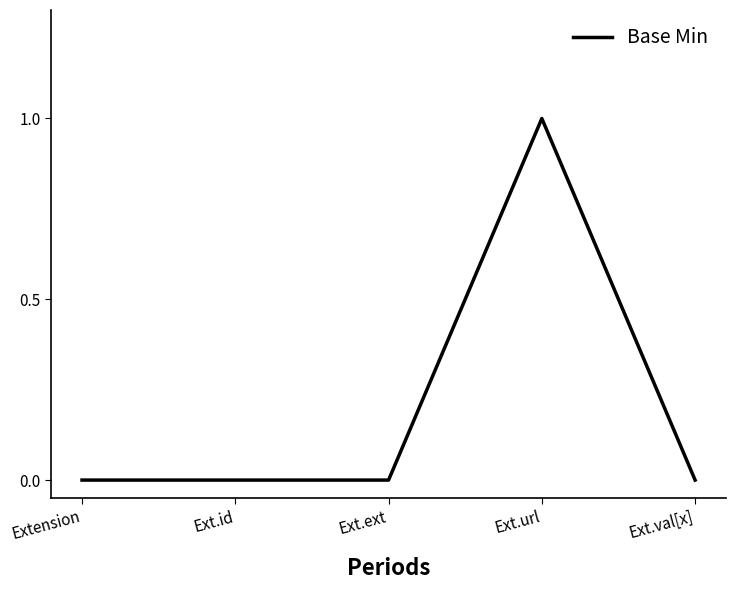

Which category has the highest value across all series?

Ext.url